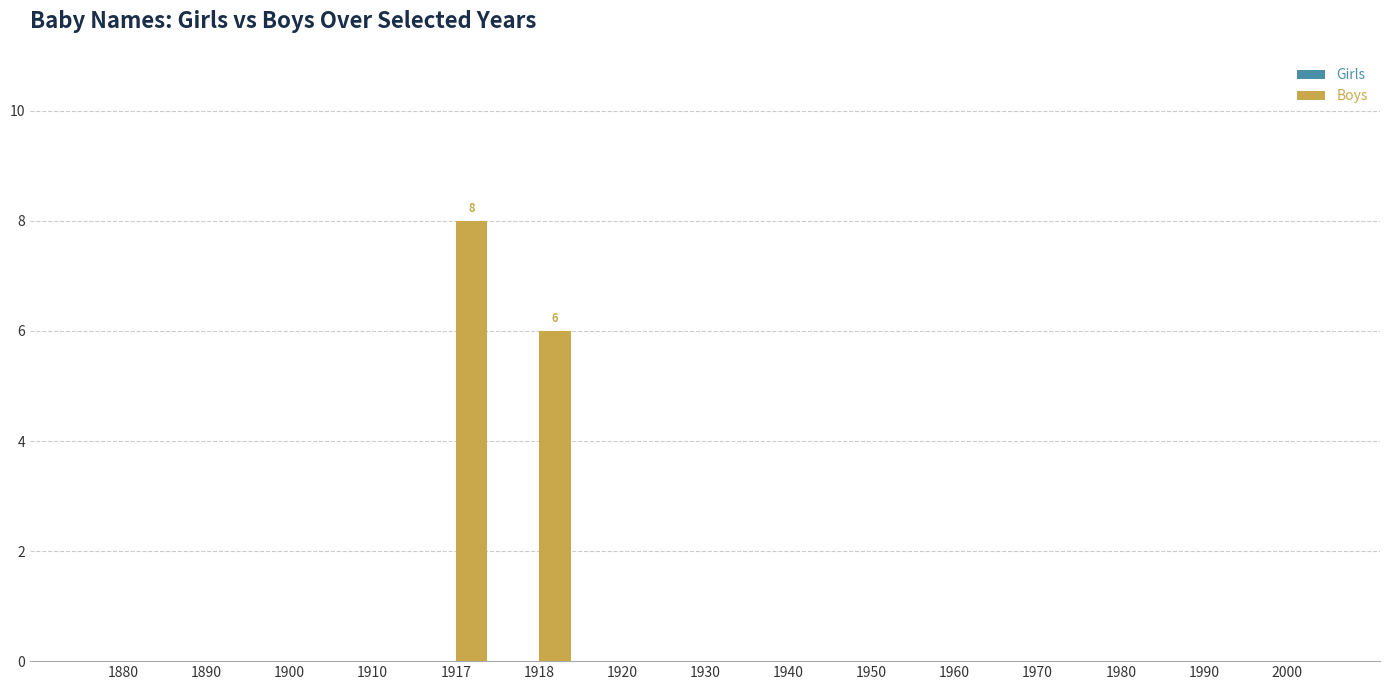

At which label is the value closest to 4?

1918